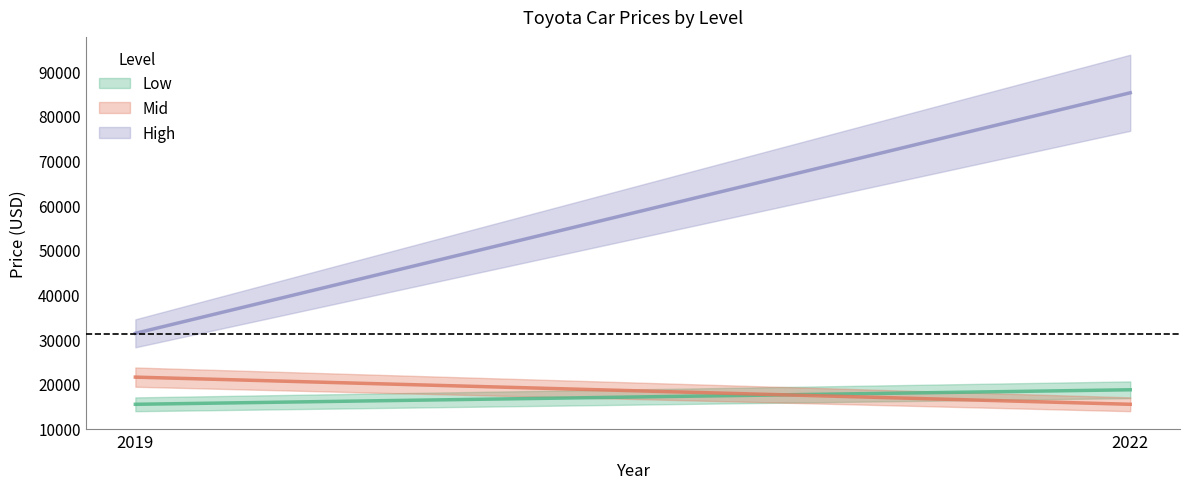

Which category has the lowest value in the Low series?

2019